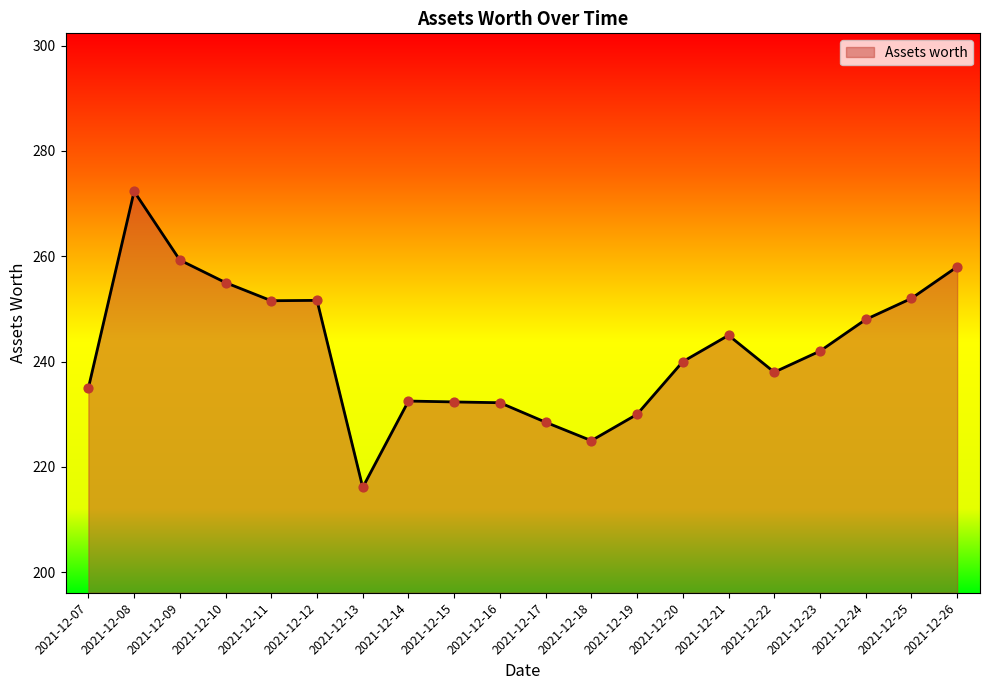

What is the ratio of the value at 2021-12-11 to the value at 2021-12-18?

1.1